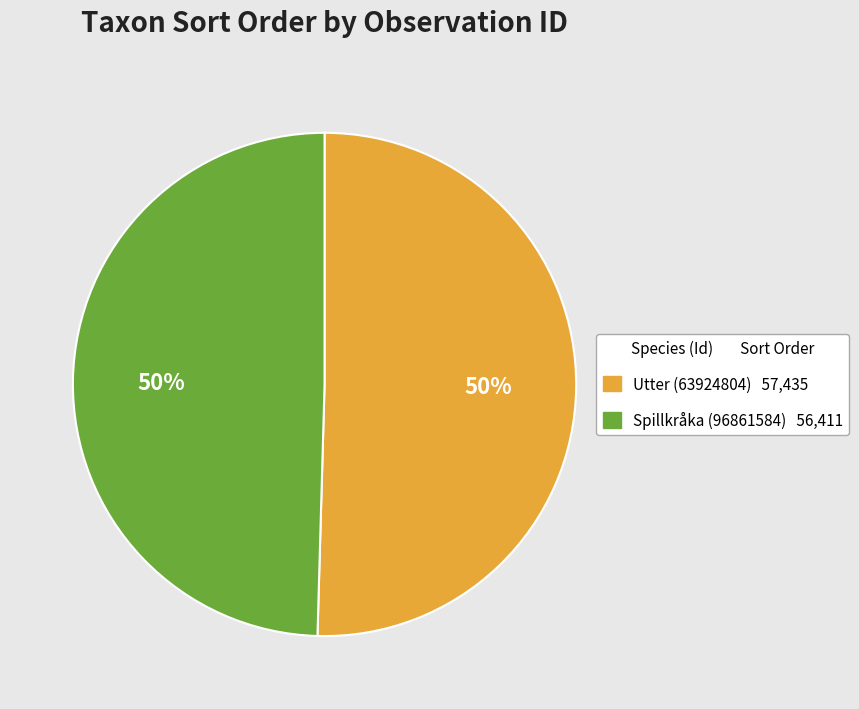

Is it true that Utter (63924804) is 62% of the pie?

False